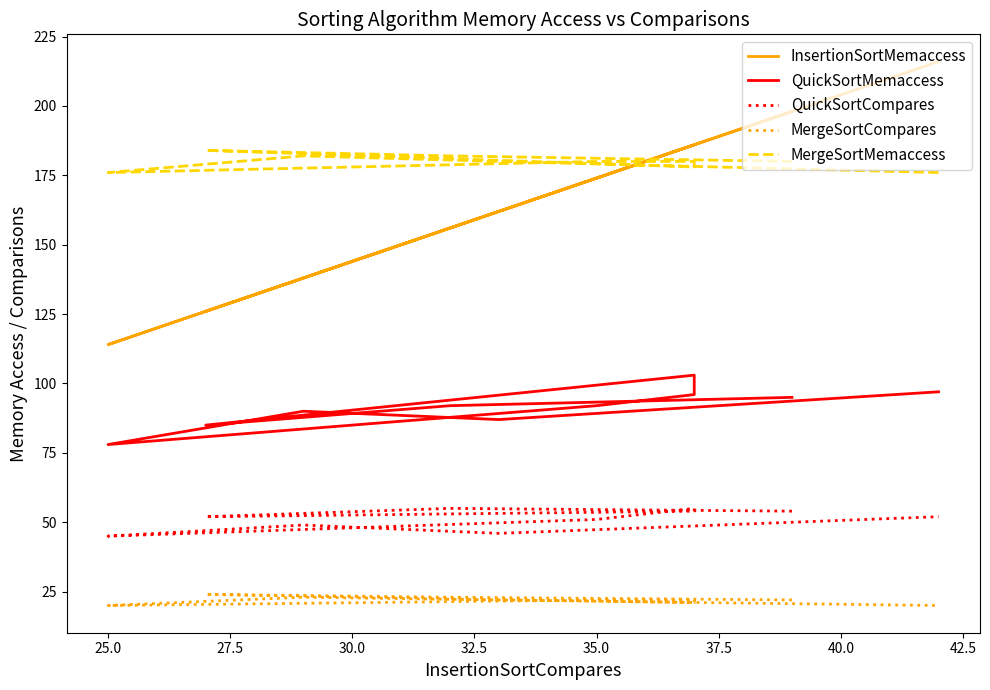

True or false: MergeSortCompares and MergeSortMemaccess cross at least once.

False